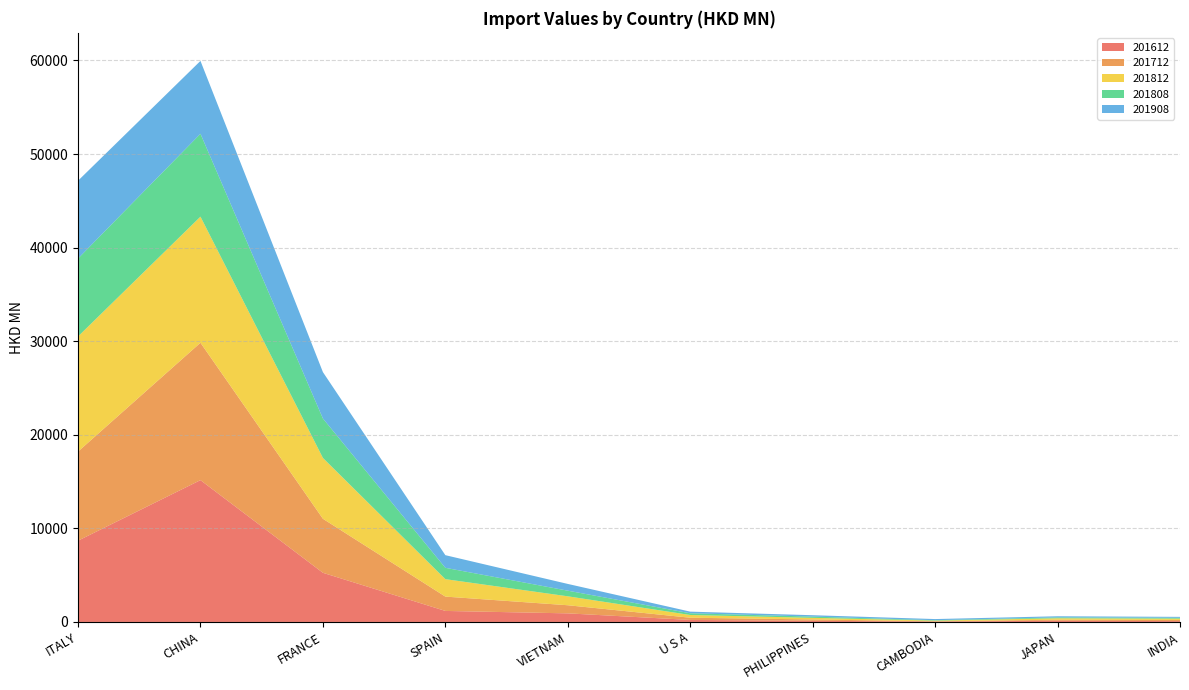

Reading left to right, list all the values displayed in this chart.

201612: 8681.9	15153.5	5252.7	1178.0	918.1	216.4	124.7	40.4	132.0	89.8
201712: 9523.6	14679.9	5773.0	1531.9	867.8	235.9	143.8	34.4	107.3	127.7
201812: 12298.0	13473.0	6500.0	1863.4	953.9	292.7	170.3	70.2	154.9	135.8
201808: 8329.0	8857.3	4213.9	1211.9	603.6	183.5	133.7	43.8	95.3	94.6
201908: 8314.8	7784.6	4957.5	1350.7	720.4	174.1	147.6	120.6	118.4	96.0